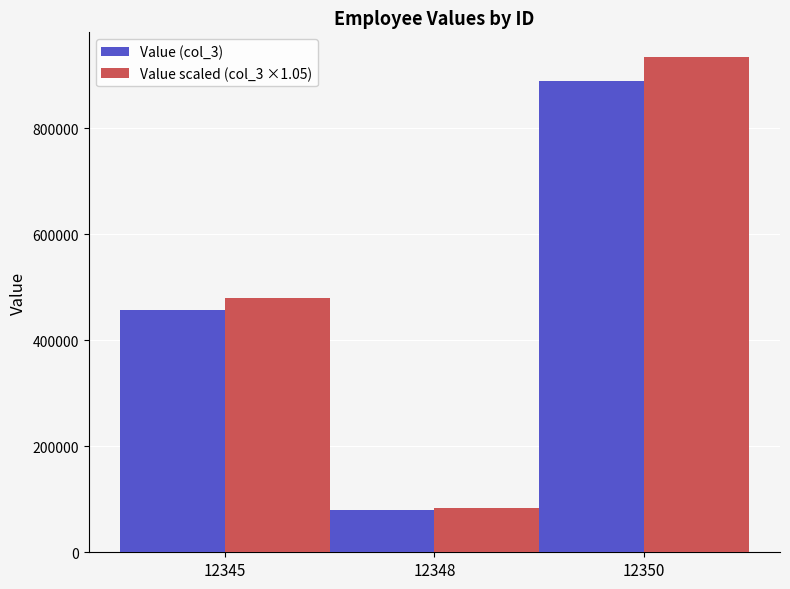

Reading left to right, list all the values displayed in this chart.

Value (col_3): 12345=456789.5	12348=78956.8	12350=890123.6
Value scaled (col_3 ×1.05): 12345=479629.0	12348=82904.6	12350=934629.7